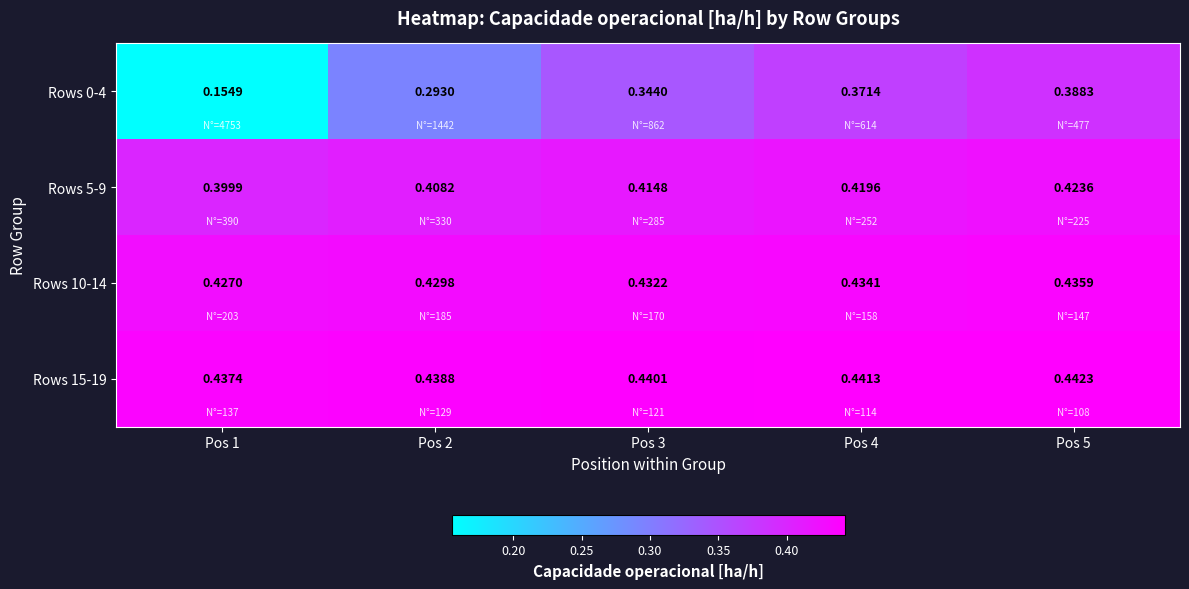

Is the value of Rows 5-9 at Pos 2 greater than the value of Rows 10-14 at Pos 1?

No